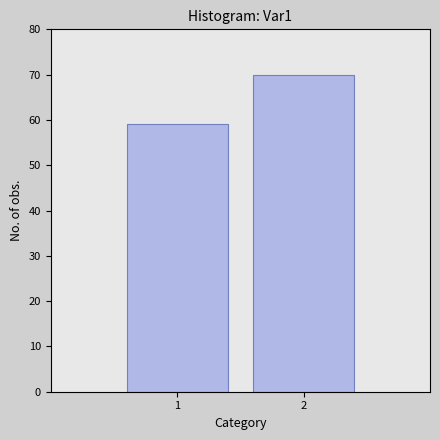

Reading left to right, list all the values displayed in this chart.

1=59	2=70